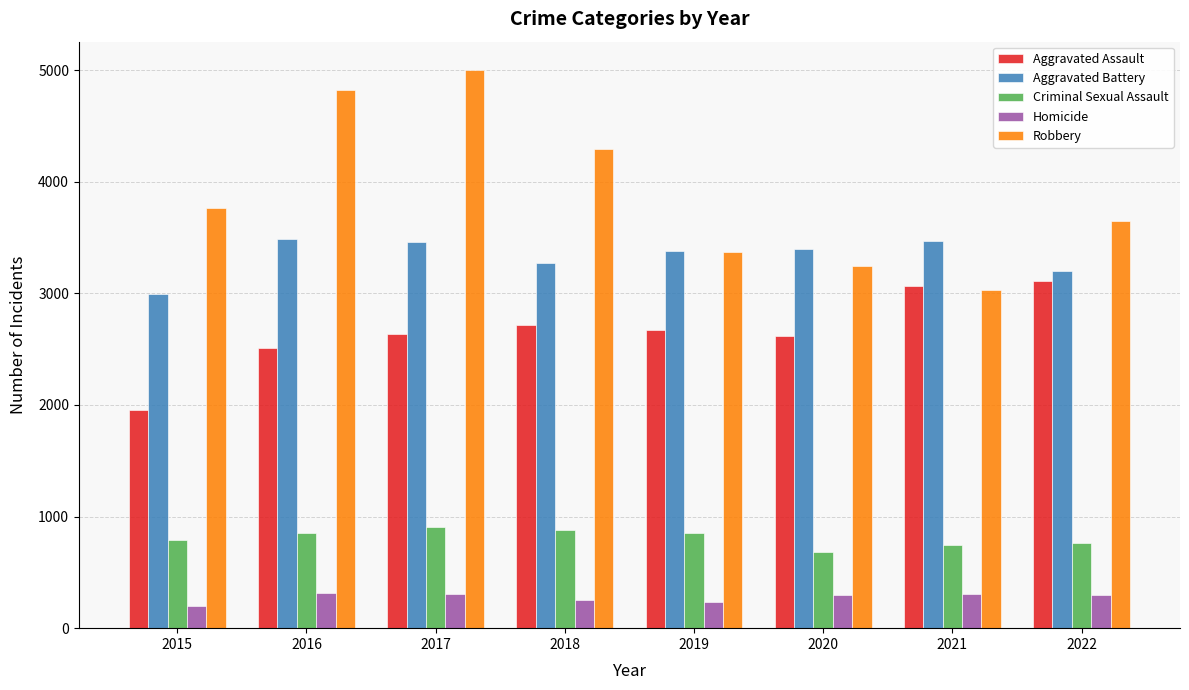

Which series has the largest range (max minus min)?

Robbery